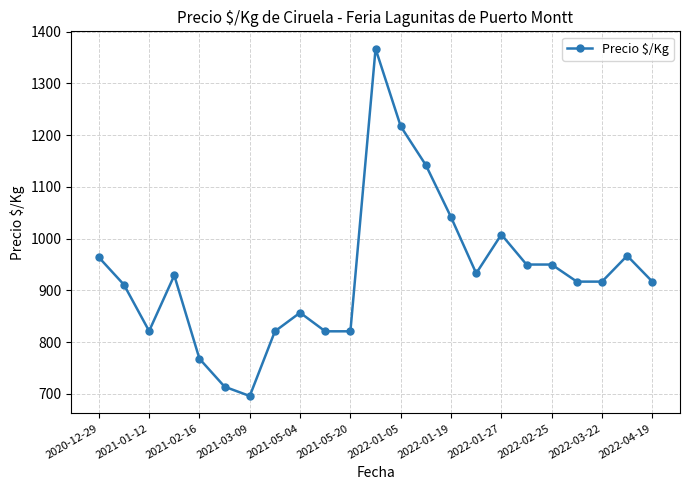

True or false: there are more than 0 points higher than both neighbors.

True